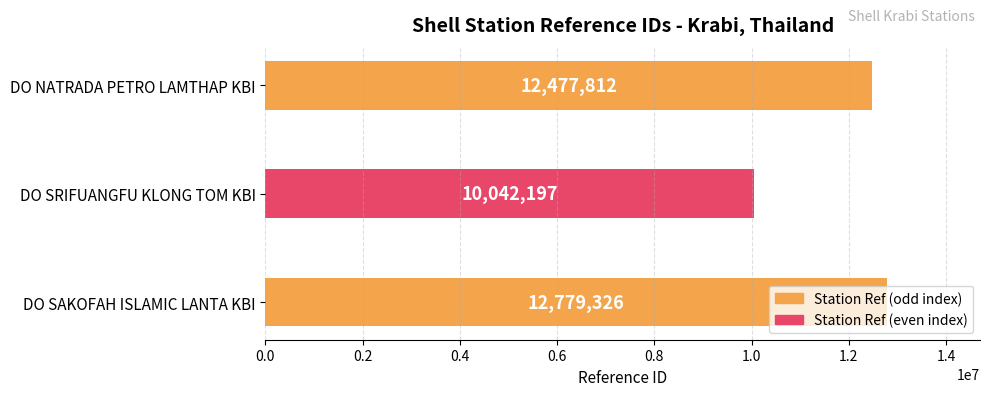

What is the ratio of the value at DO SRIFUANGFU KLONG TOM KBI to the value at DO SAKOFAH ISLAMIC LANTA KBI?

0.8